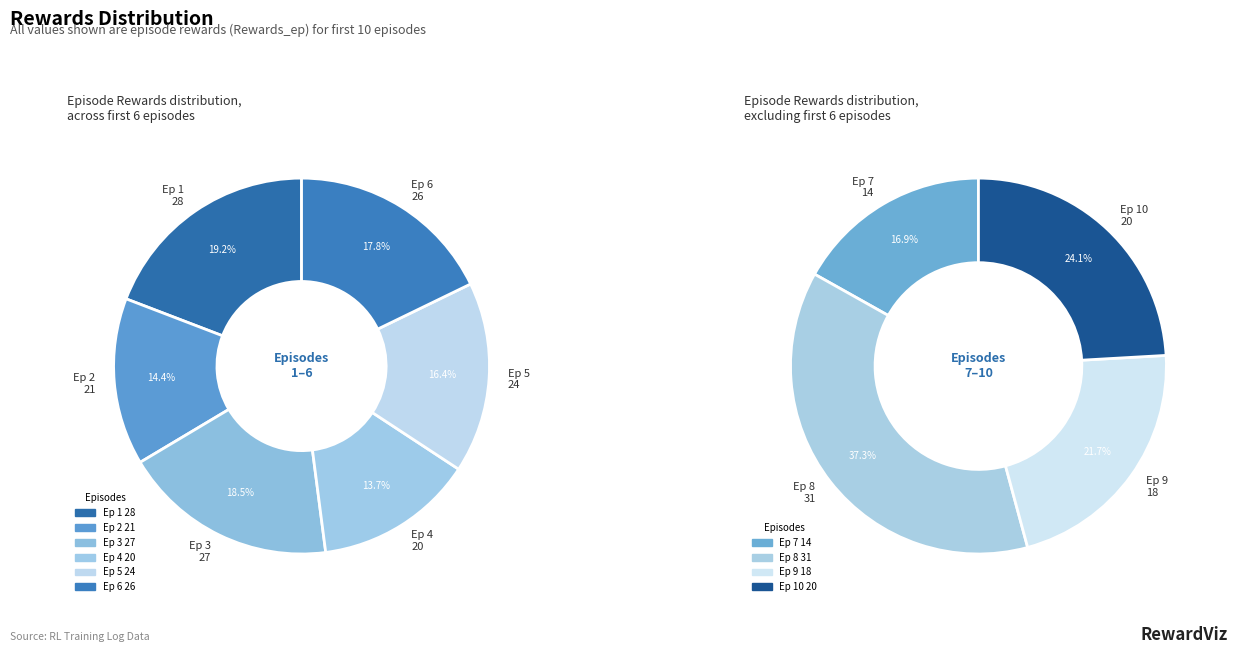

What is the largest slice in the pie chart?

31